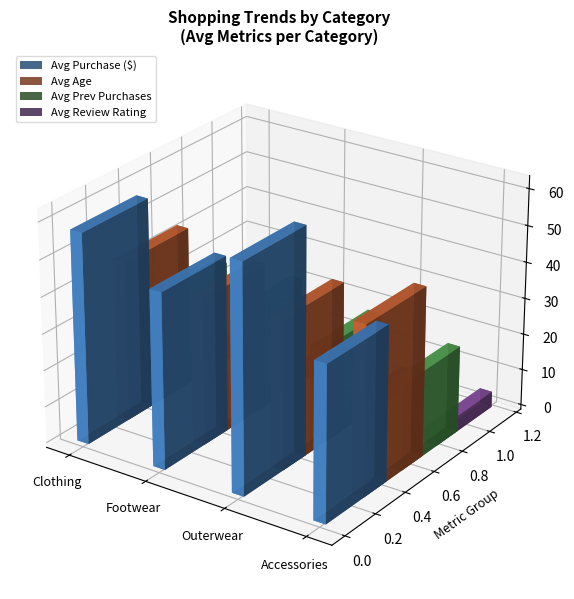

Which series has the widest spread of values?

Avg Purchase Amount (USD)